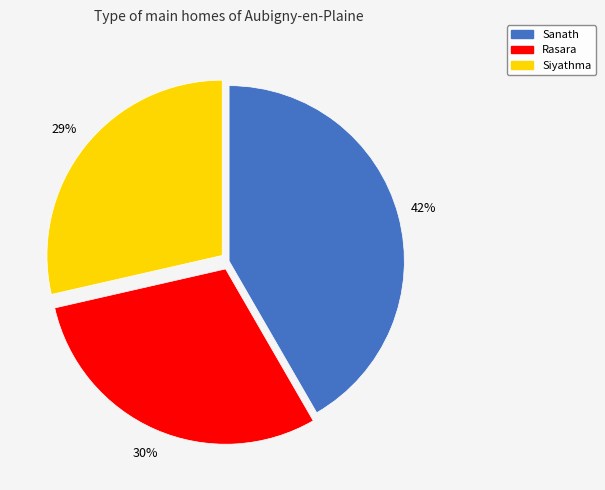

True or false: Siyathma accounts for 29% of the total.

True